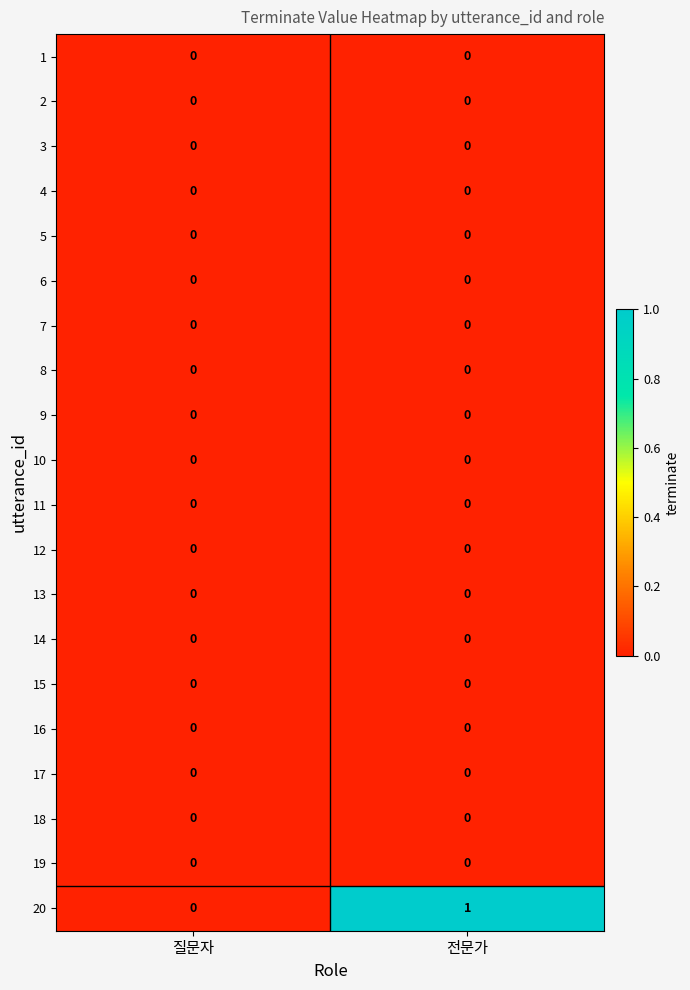

Which category has the highest value across all series?

전문가